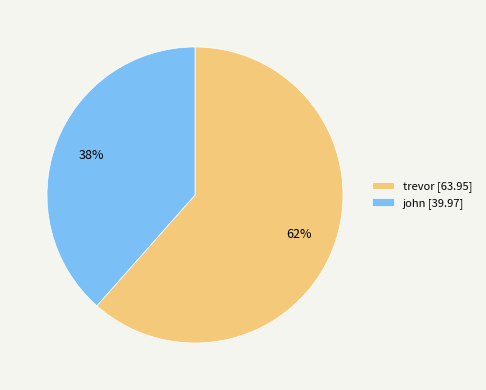

Approximately how many times larger is the value at trevor [63.95] compared to john [39.97]?

1.6